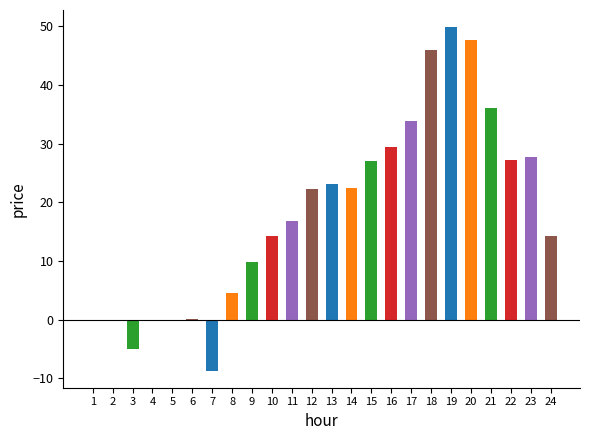

The chart shows a value of 14.4 at 12. True or false?

False